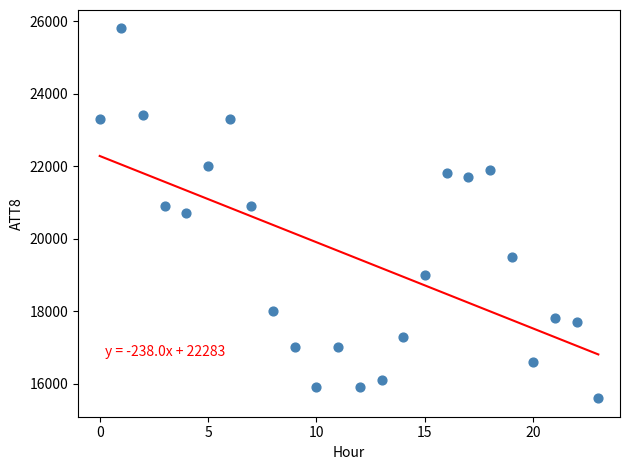

What is the range of Y values (max minus min)?

10200